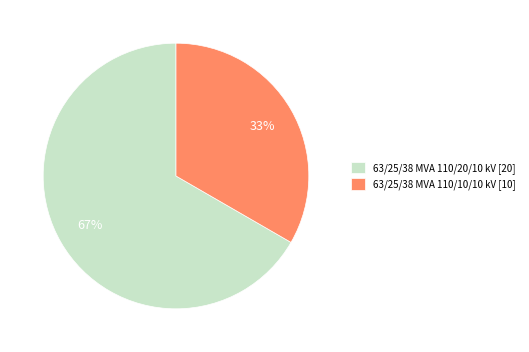

Does 63/25/38 MVA 110/20/10 kV account for over 50% of the chart?

Yes